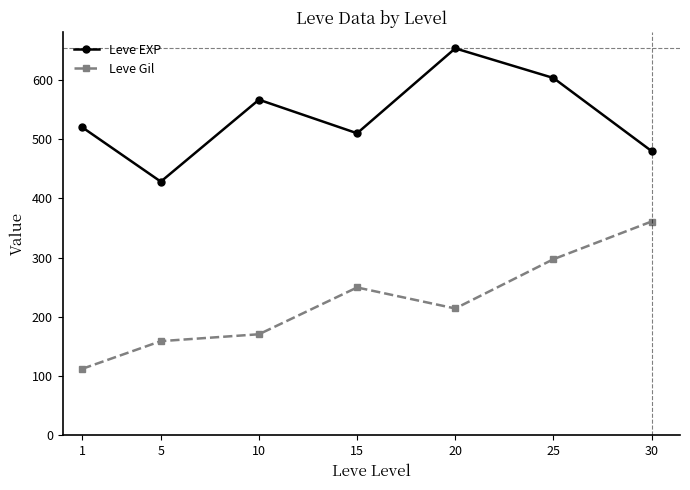

Which series changed the most between 5 and 20?

Leve EXP